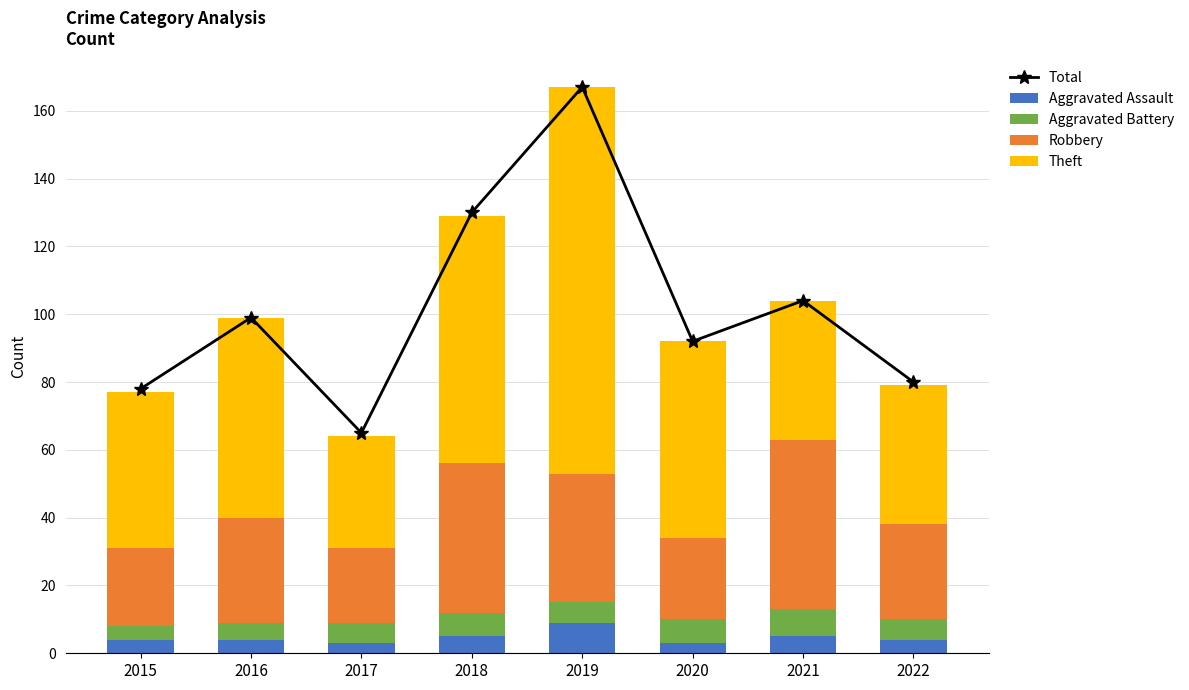

The Aggravated Battery series shows 6 at 2019. True or false?

True